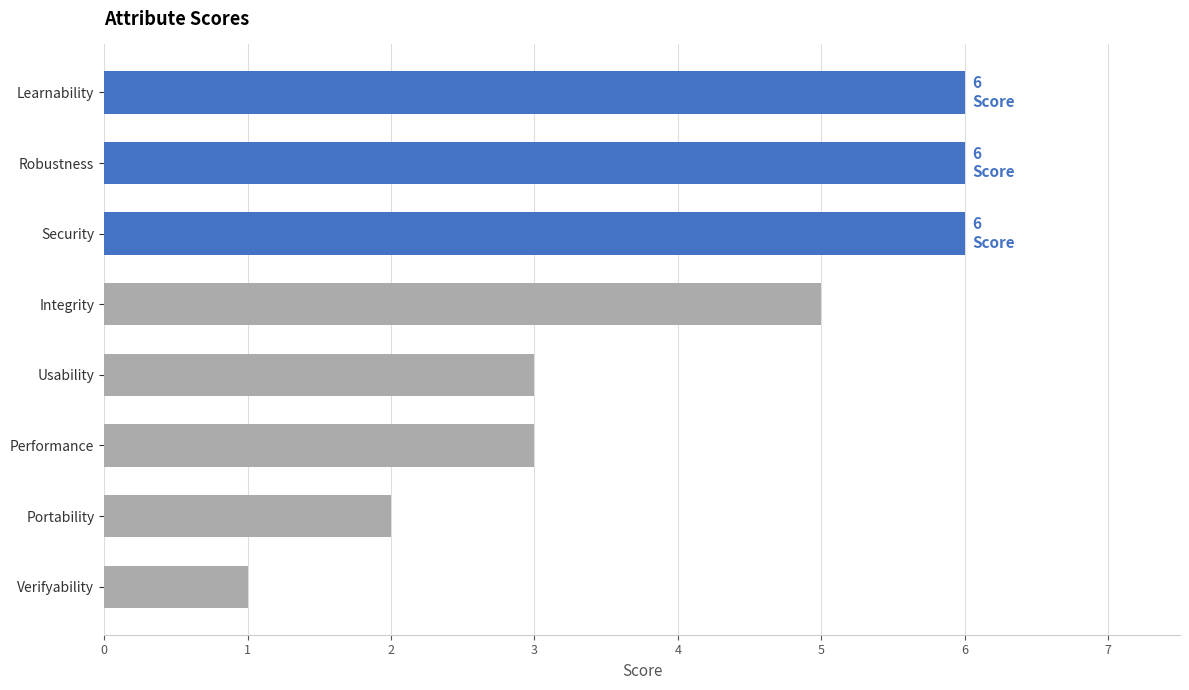

Count the values in the range 3 to 6.

6